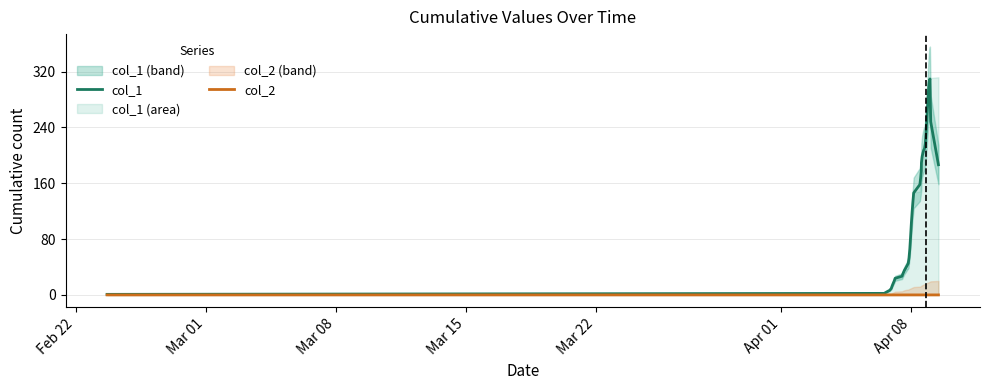

The value of col_1 at 34 is 465.4. True or false?

False